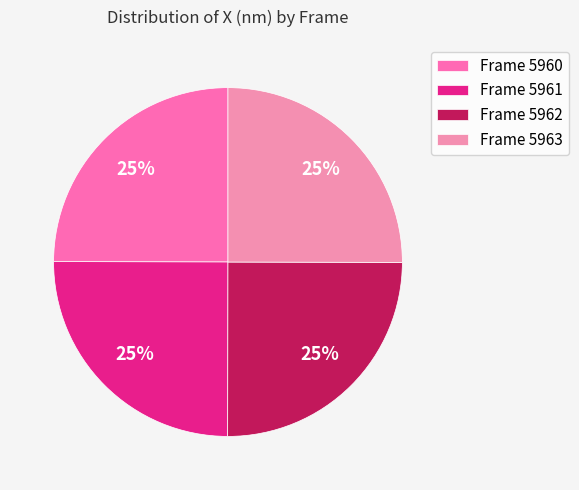

What is the largest slice in the pie chart?

5963